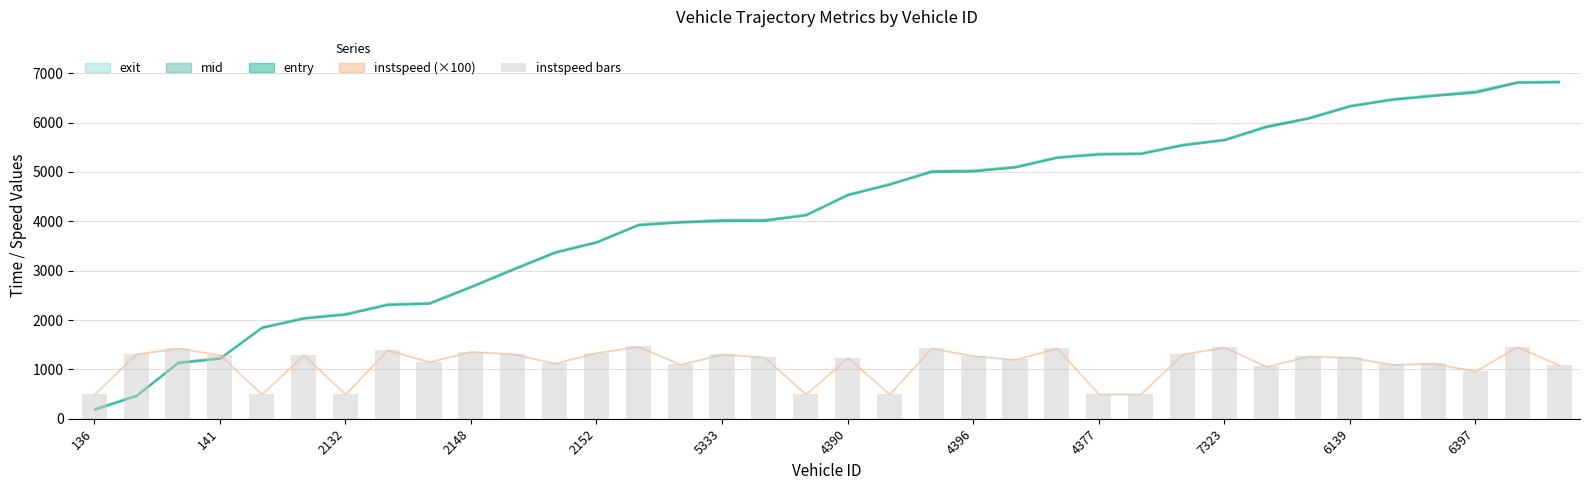

How many data points are less than 1249?

18